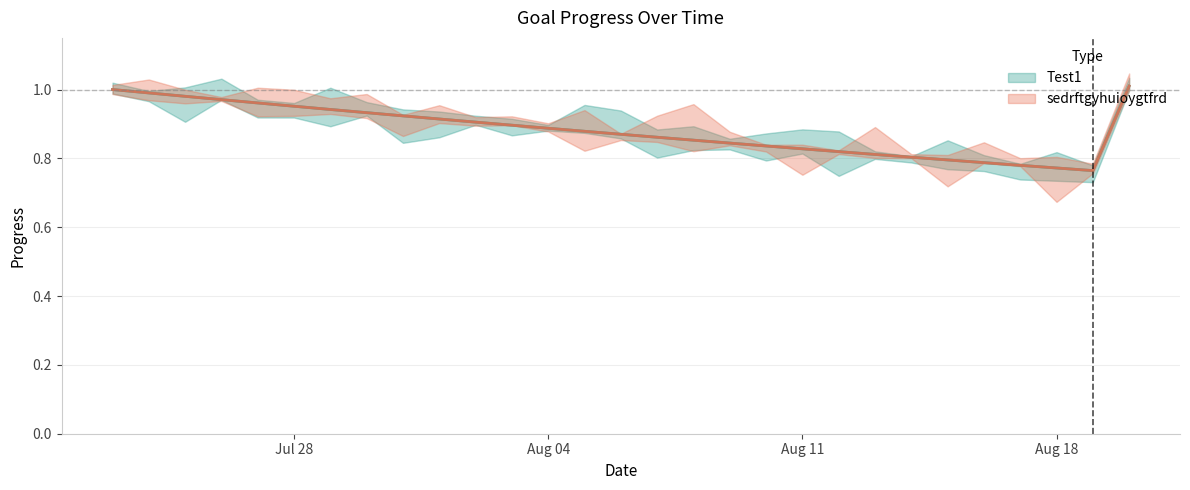

What is the maximum value for sedrftgyhuioygtfrd?

1.0